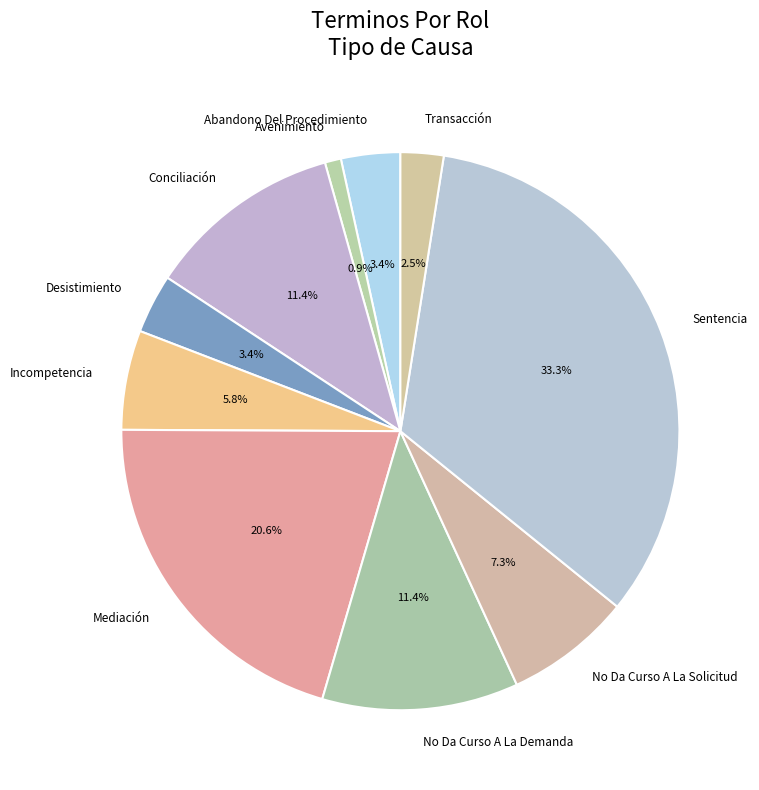

How many segments does this pie chart have?

10